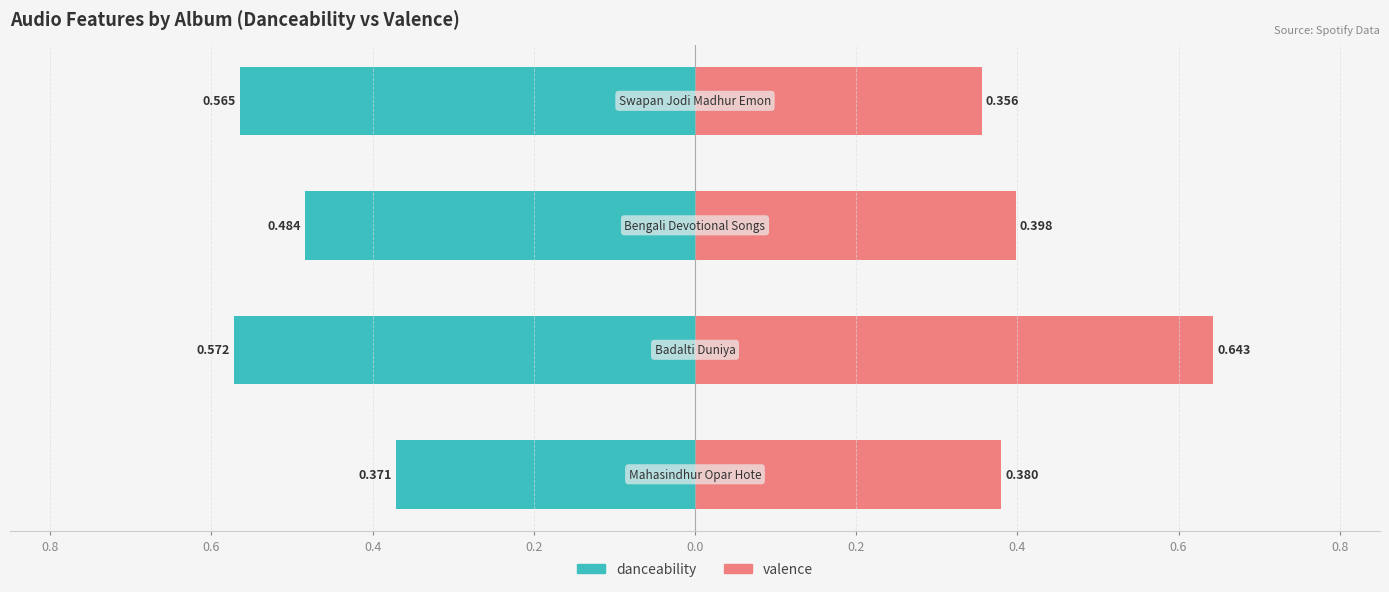

At how many categories does at least one series exceed 0?

4